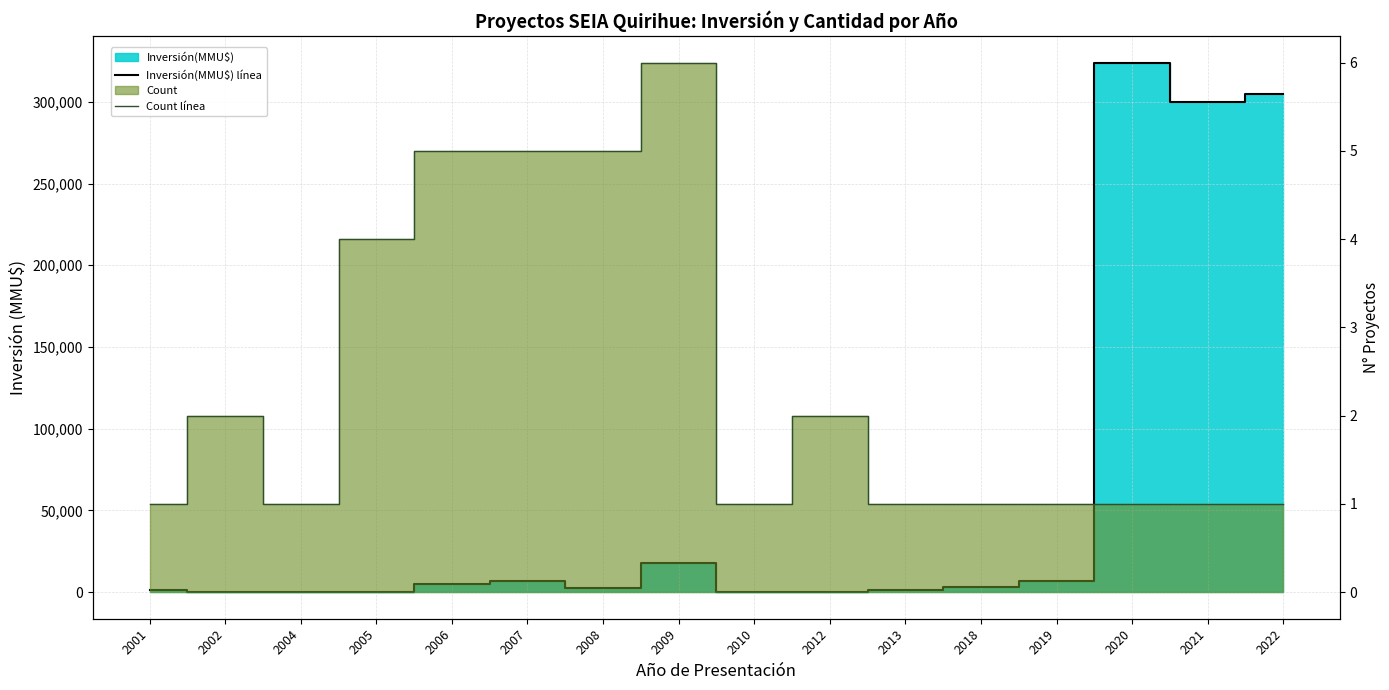

How many interior local valleys does the Inversión(MMU$) línea series have?

4